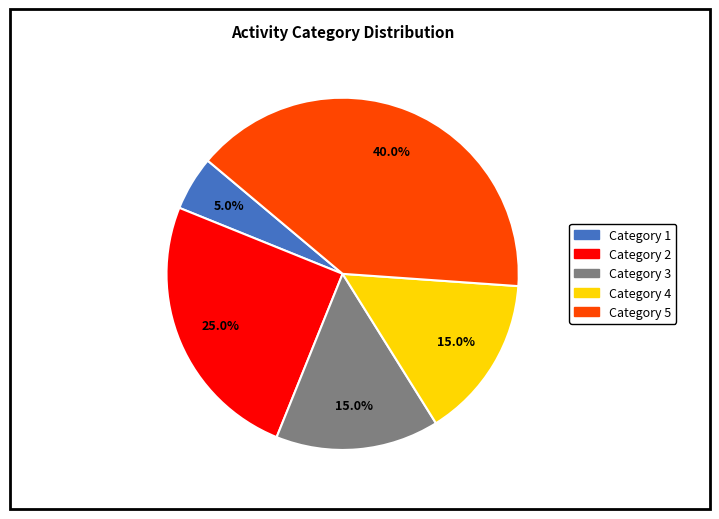

Does any single category account for the majority?

No